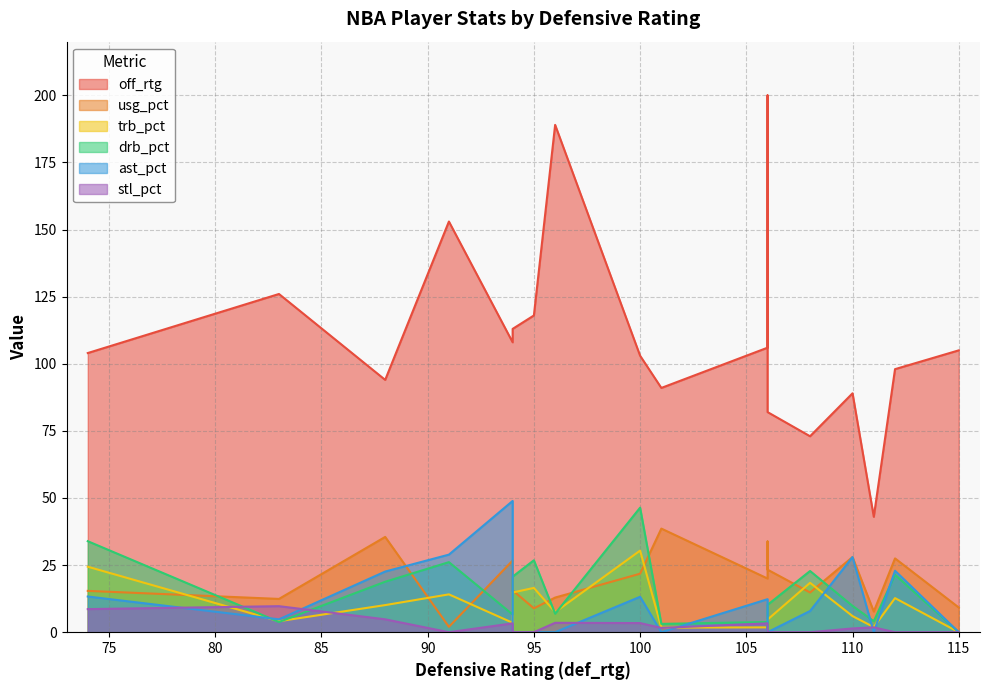

What is the label of the 17th point from the right?

94